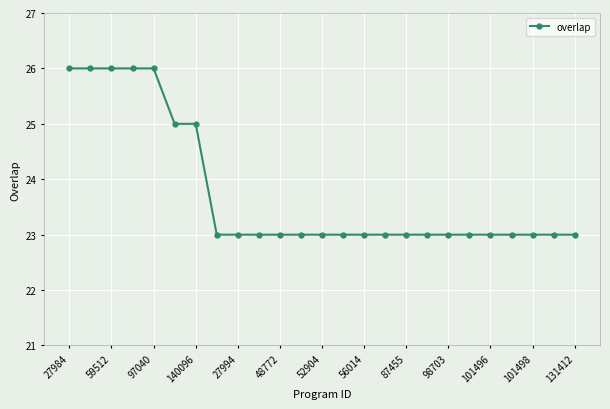

What is the difference between the maximum and minimum values?

3